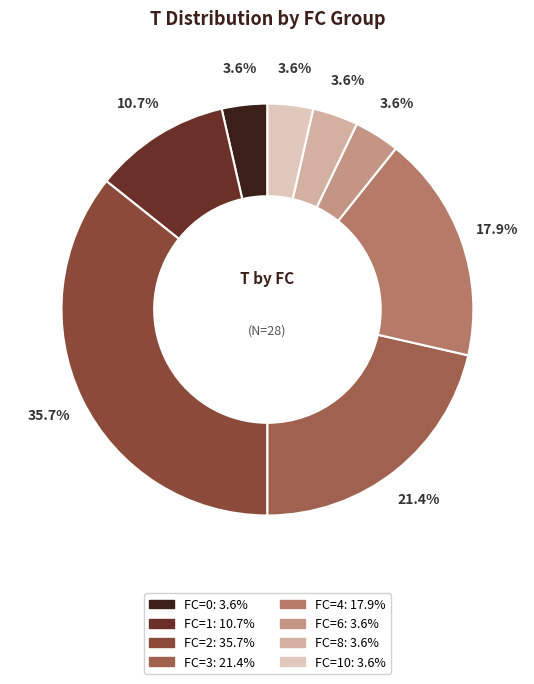

Is there a majority slice in this chart?

No